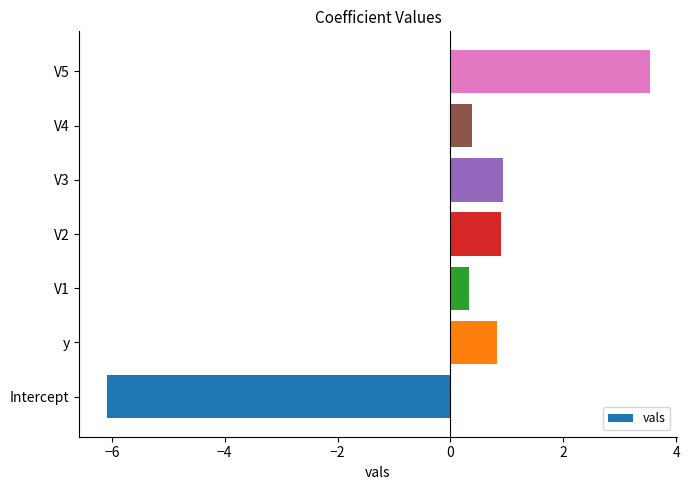

What is the greatest value displayed?

3.5